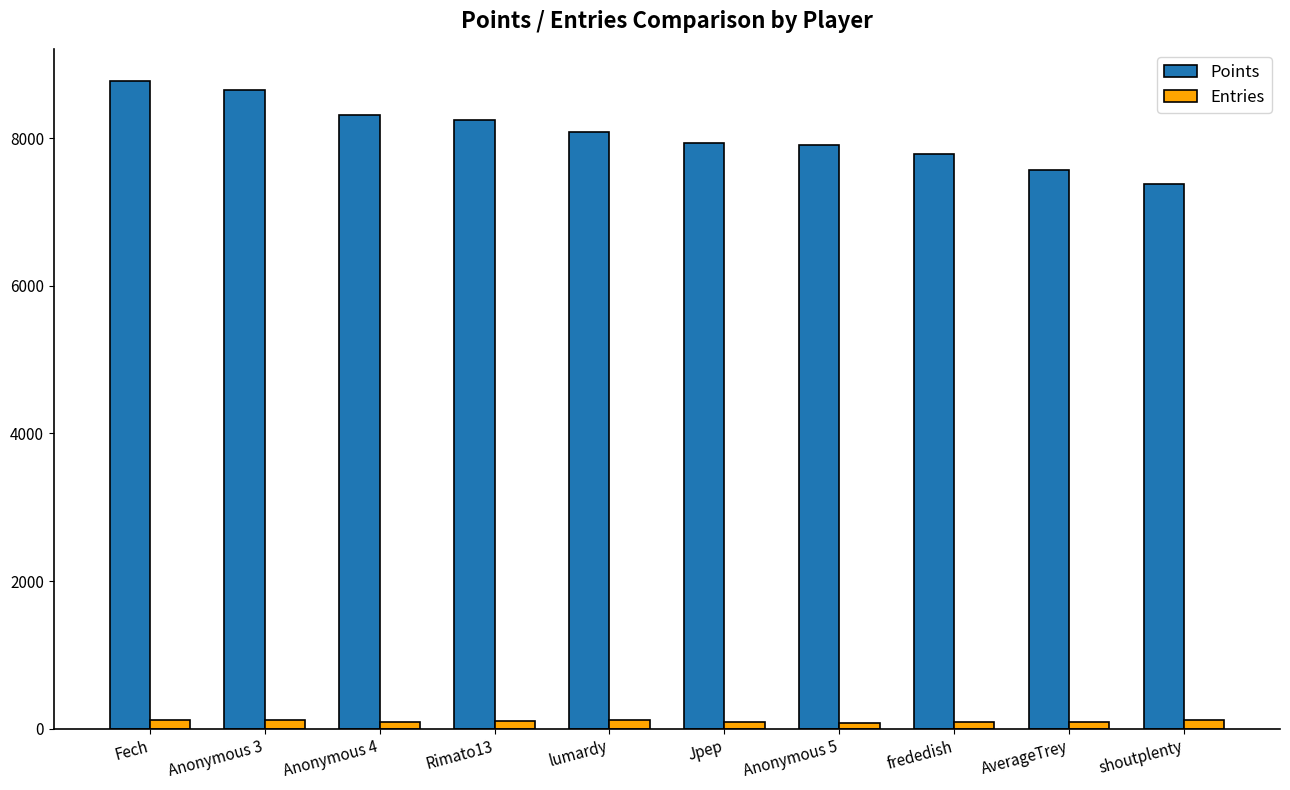

Which series has the largest total across all categories?

Points